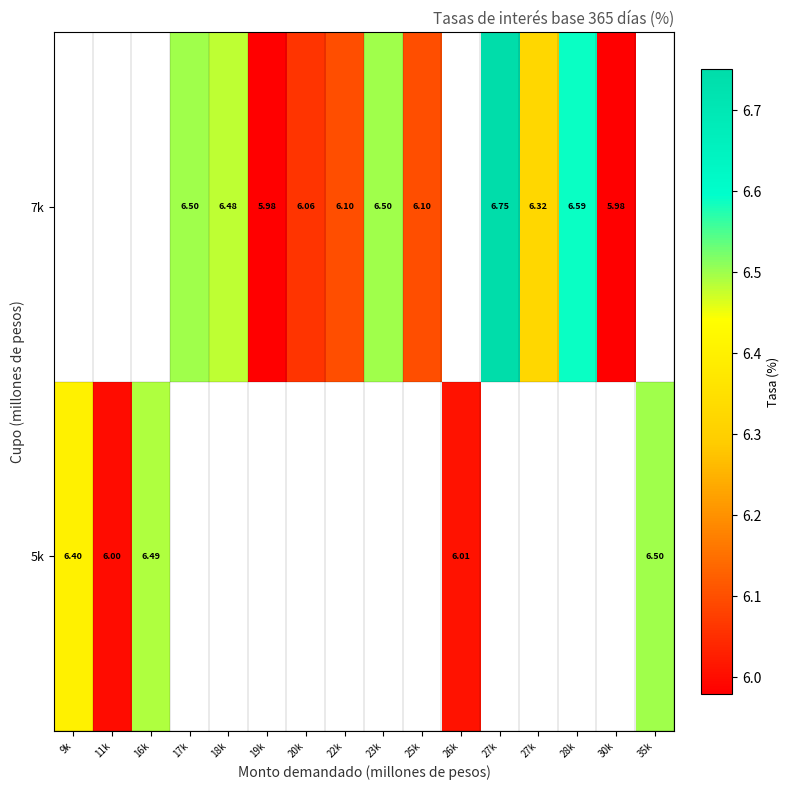

How many categories are shown in the chart?

16